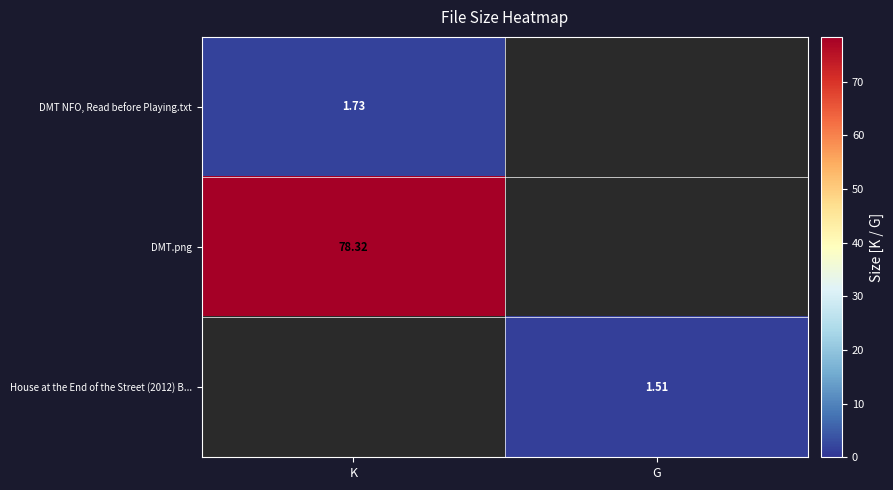

At which category is the sum across all series the highest?

K